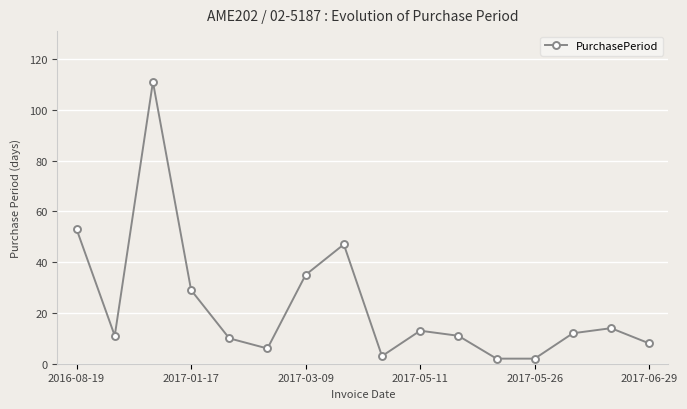

How many points are higher than both their immediate neighbors (excluding endpoints)?

4